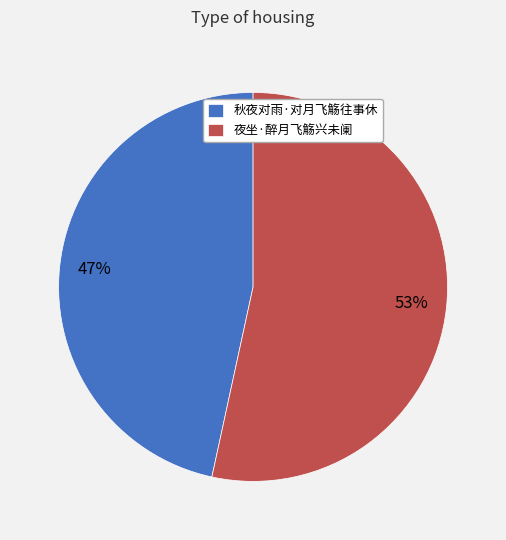

Does any single category account for the majority?

Yes